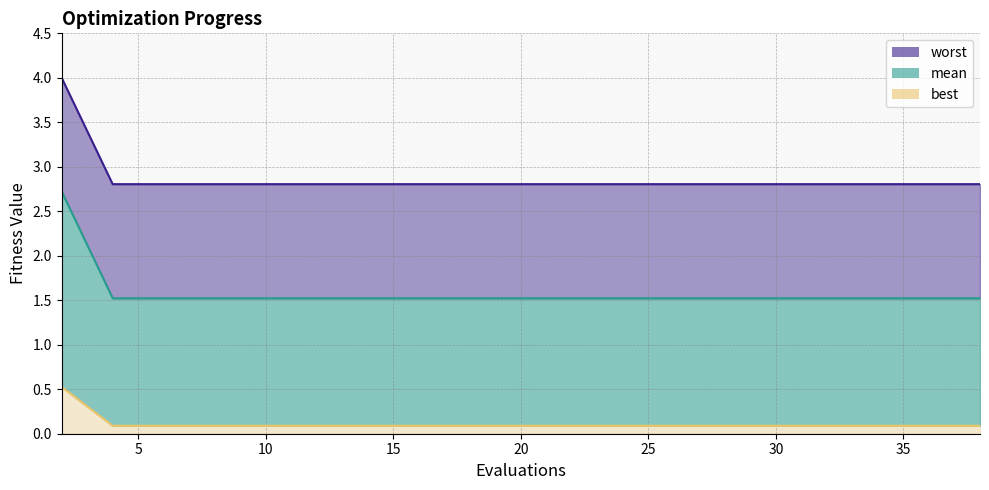

Which series has the widest spread of values?

mean_line